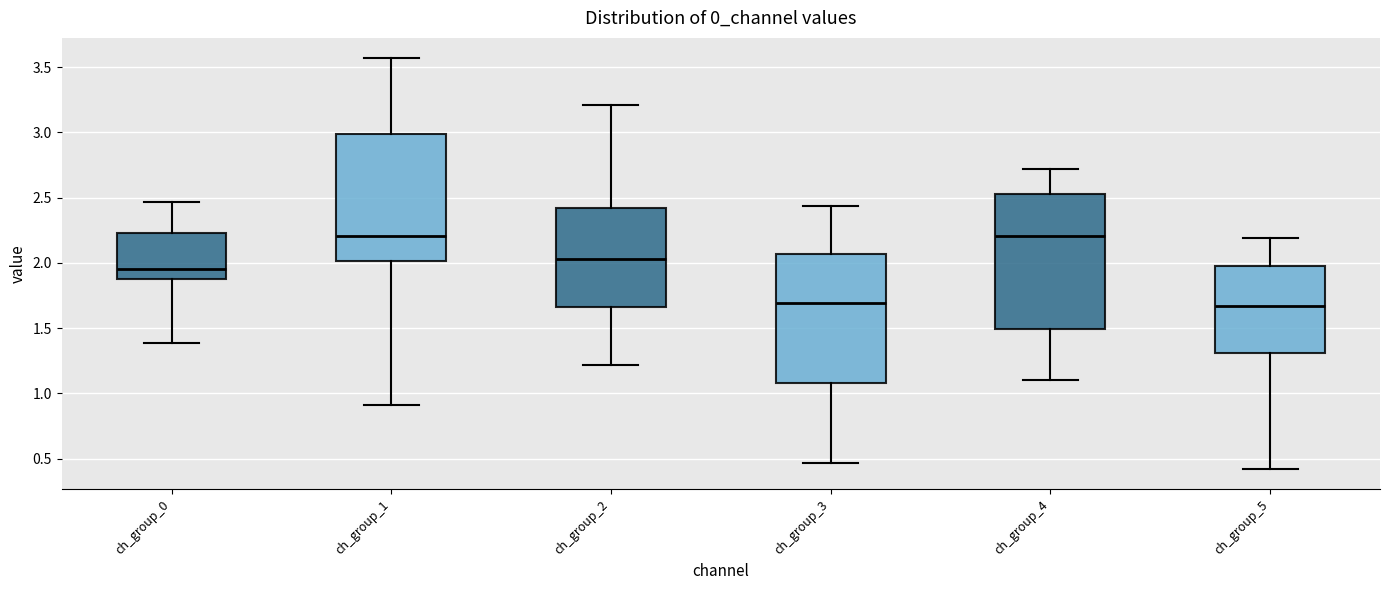

Reading left to right, transcribe this box plot: for each box, give where its median line is, the range the box spans, and where its two whiskers end, as read against the y-axis. The values are not printed on the chart, so give them approximately, as read against the axis.

ch_group_0: median 1.95, box 1.90 to 2.25, whiskers 1.40 to 2.45
ch_group_1: median 2.20, box 2.00 to 3.00, whiskers 0.90 to 3.55
ch_group_2: median 2.05, box 1.65 to 2.40, whiskers 1.20 to 3.20
ch_group_3: median 1.70, box 1.10 to 2.05, whiskers 0.45 to 2.45
ch_group_4: median 2.20, box 1.50 to 2.55, whiskers 1.10 to 2.70
ch_group_5: median 1.65, box 1.30 to 2.00, whiskers 0.40 to 2.20